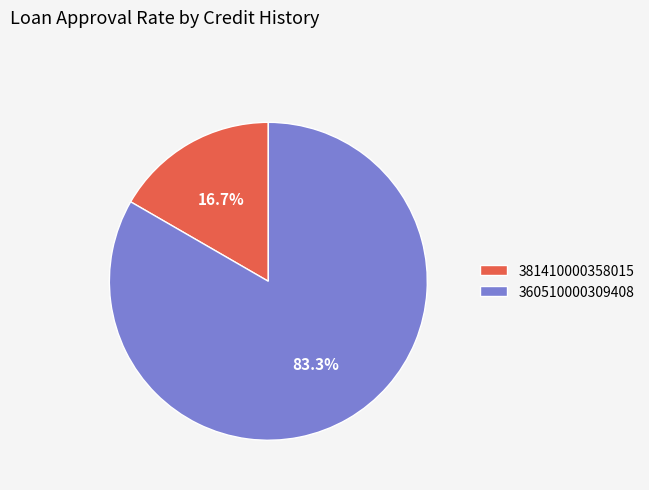

The 360510000309408 slice represents 83% of the pie. True or false?

True